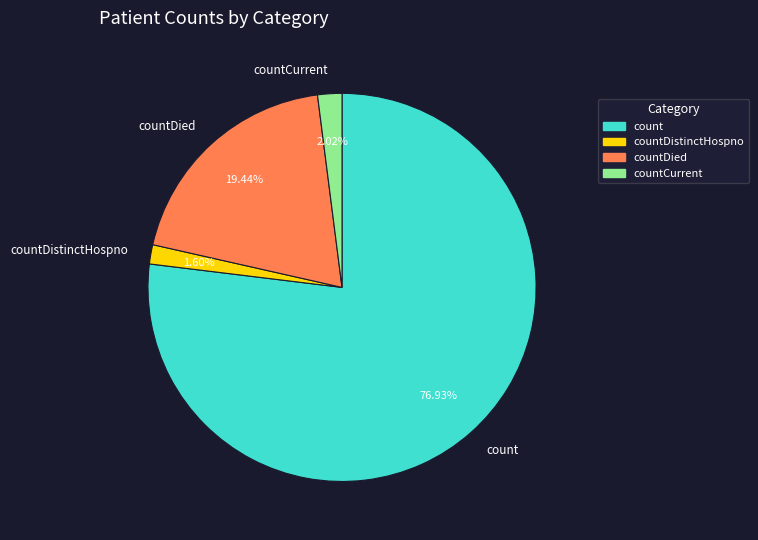

To the nearest percent, what is the combined percentage of countDistinctHospno and countDied?

21%